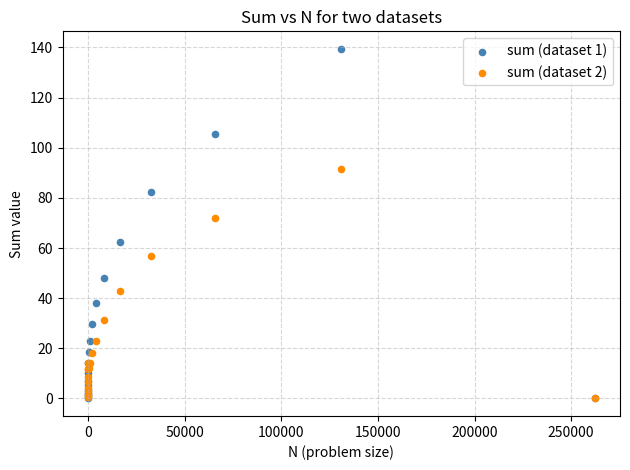

Which series has the widest spread of Y values?

sum (dataset 1)